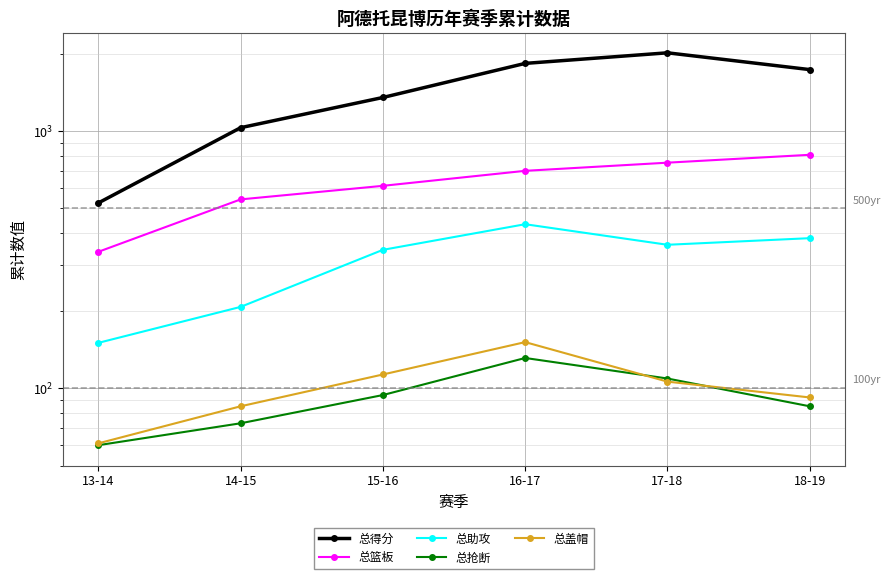

True or false: 总助攻 and 总篮板 intersect in this chart.

False